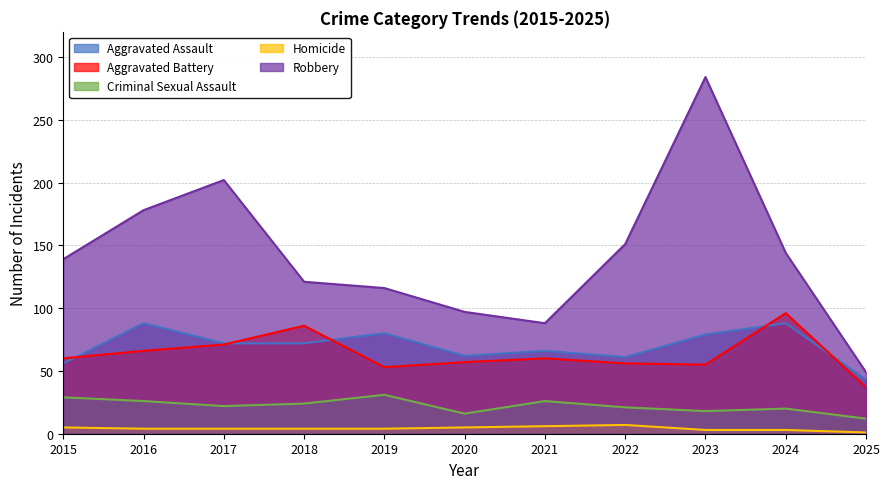

Where does the Aggravated Assault series first go above 72?

2016